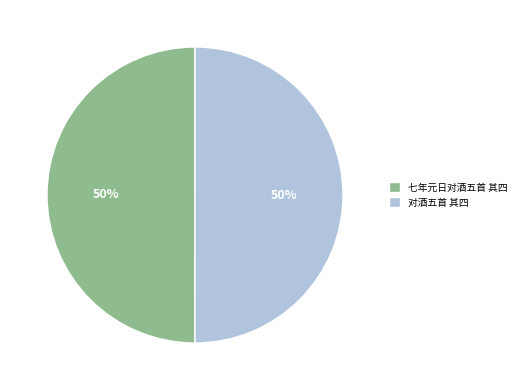

To the nearest percent, what is the average slice percentage?

50%